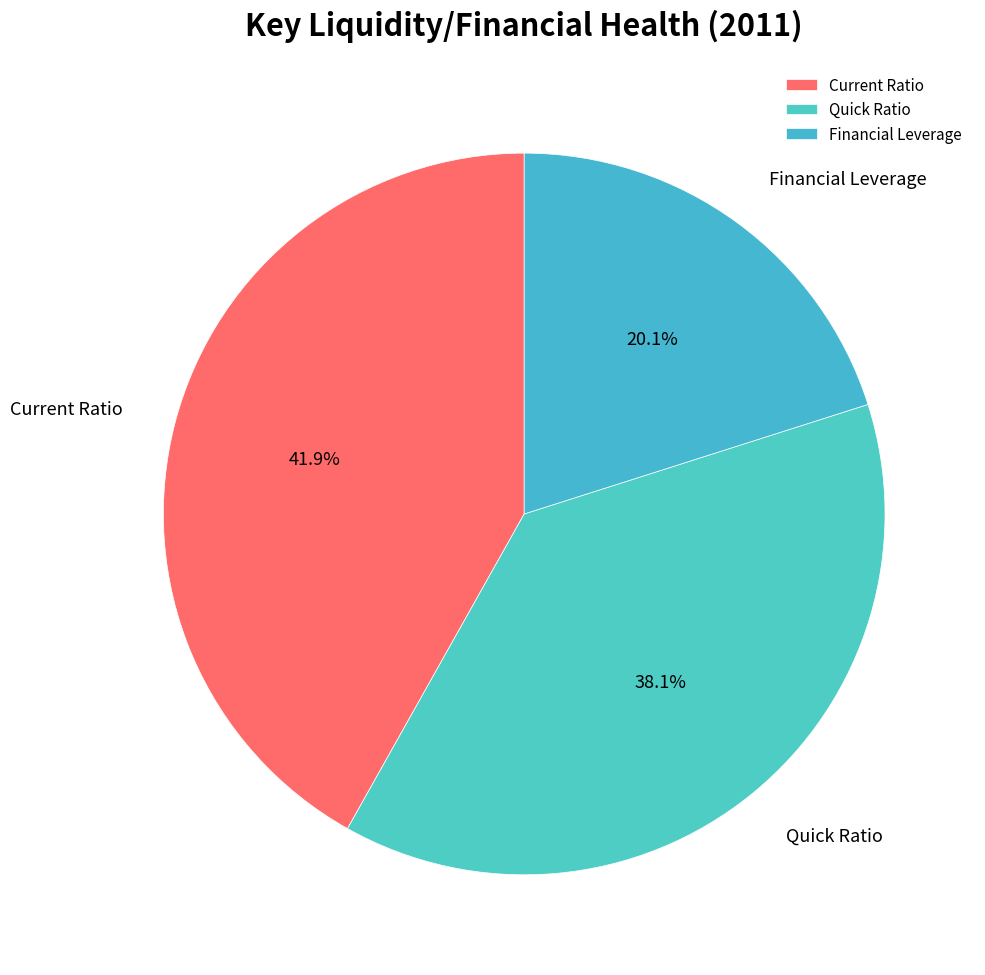

To the nearest percent, what percentage of the pie is Quick Ratio?

38%